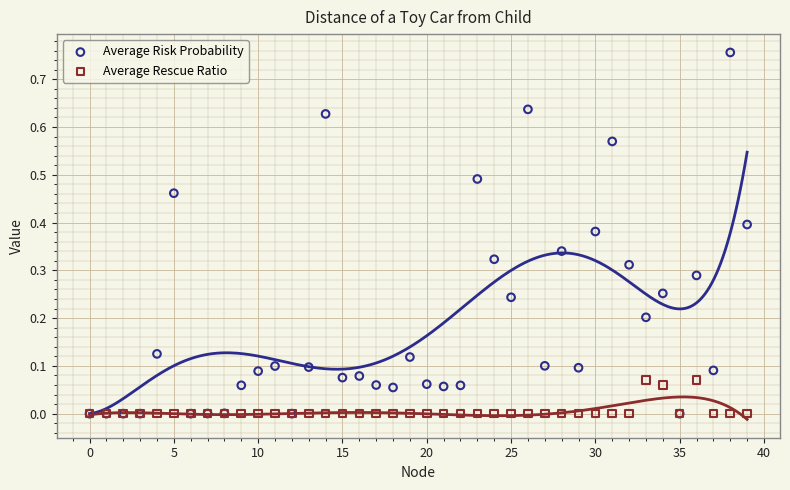

Which series has the widest spread of Y values?

Average Risk Probability